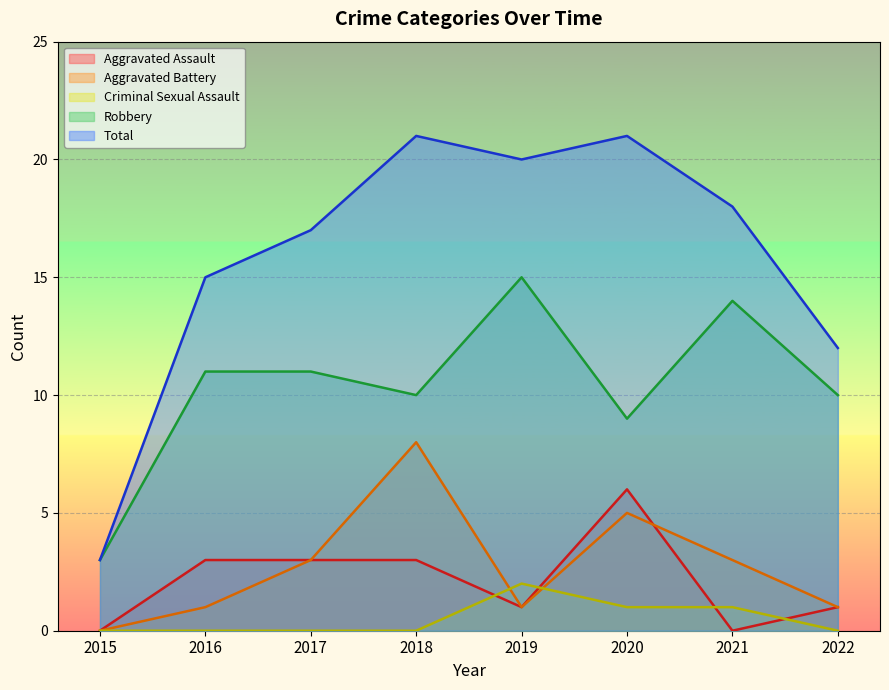

What is the value of the Robbery point at the 2nd from the left?

11